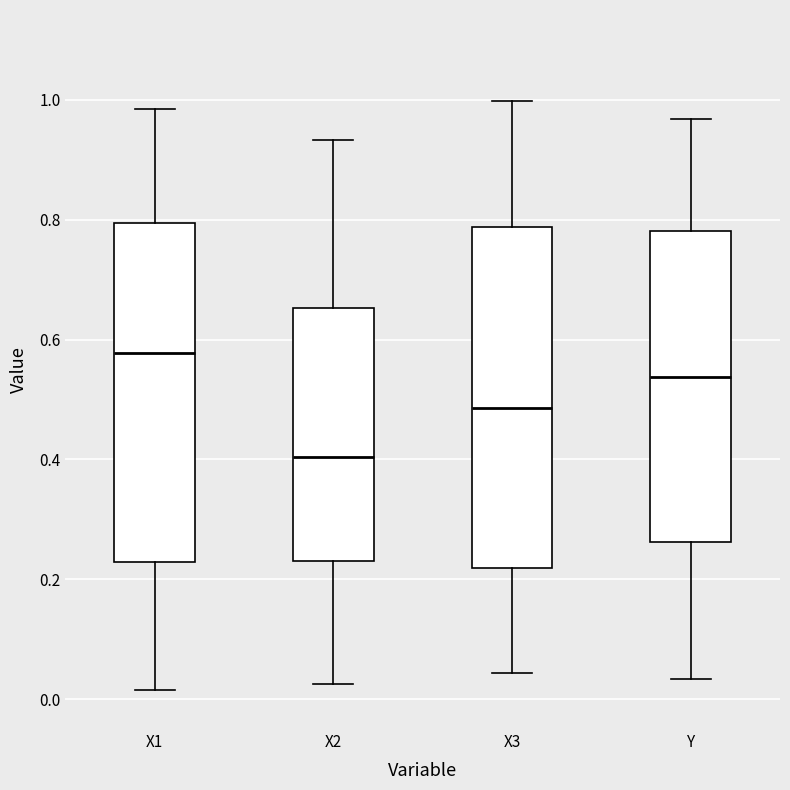

Which box's median line is the lowest?

X2